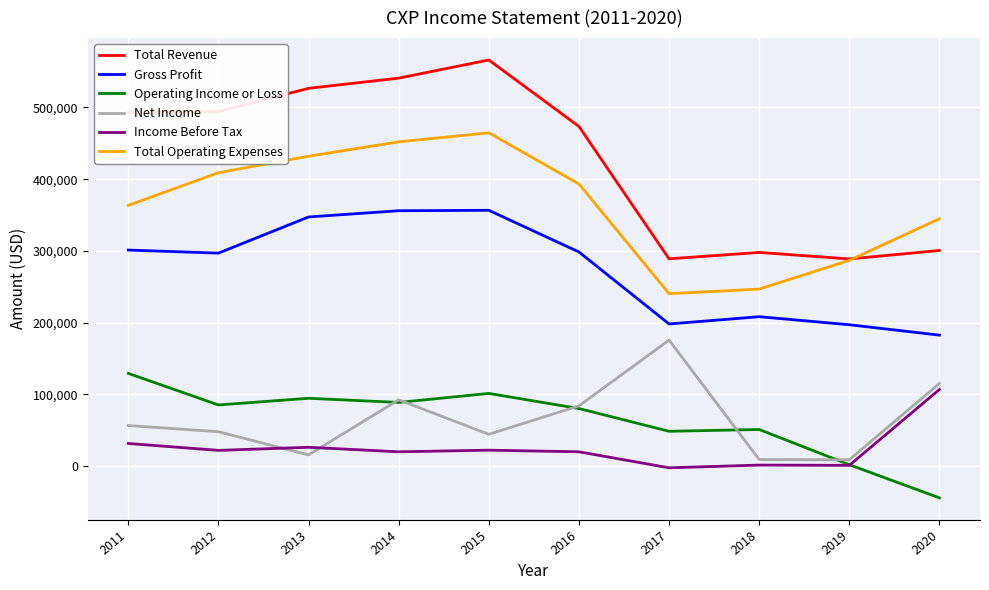

Between 2016 and 2020, which series saw the biggest shift?

Total Revenue